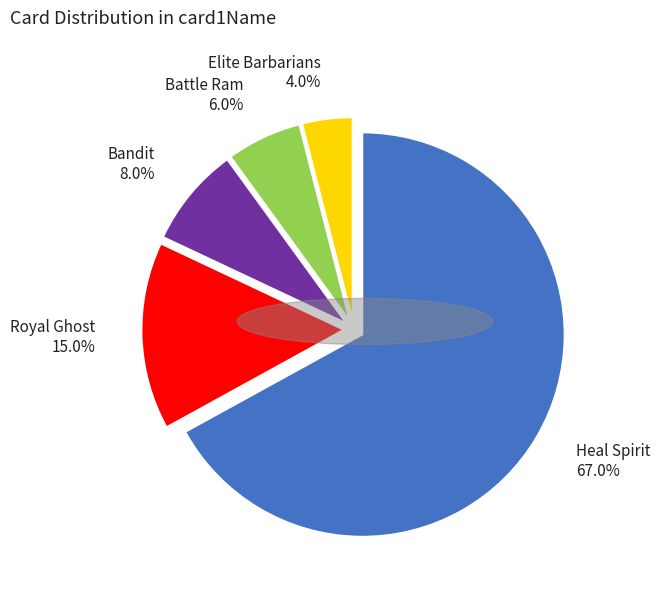

Is there any slice that represents more than half of the pie?

Yes